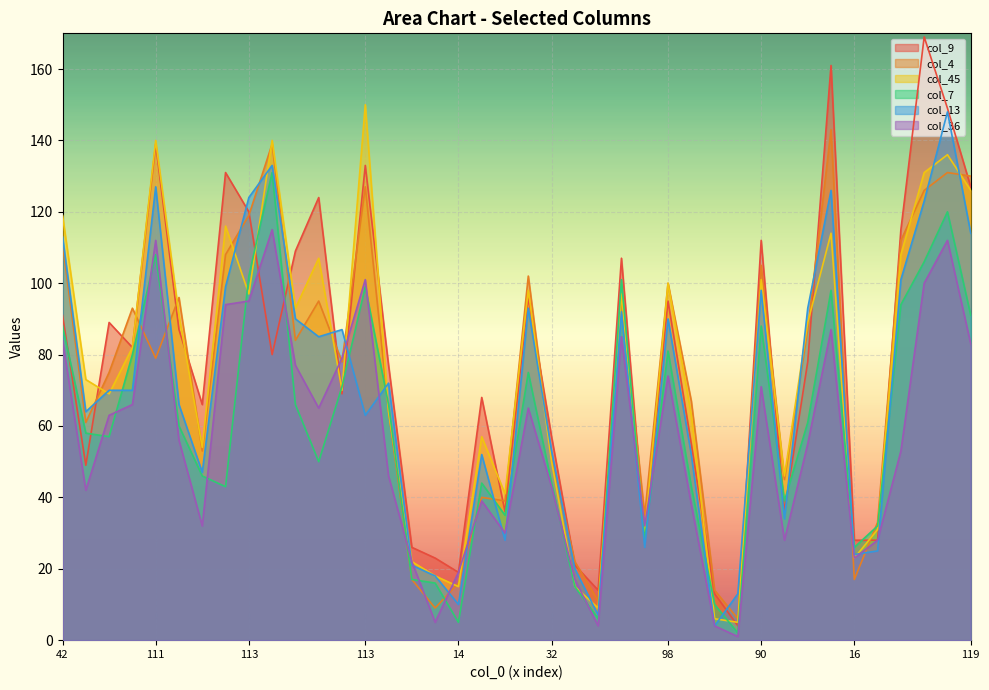

What is the total value across all series at 90?

575